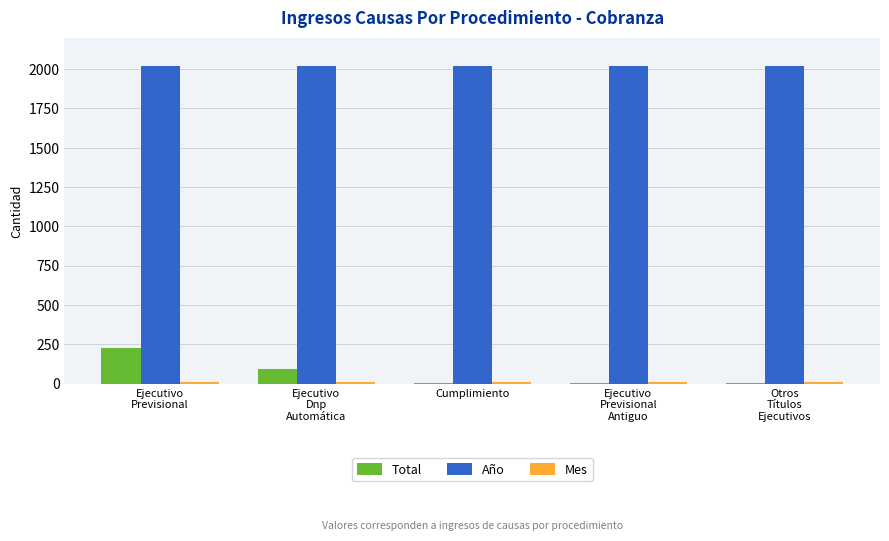

Which series has the largest total across all categories?

Año